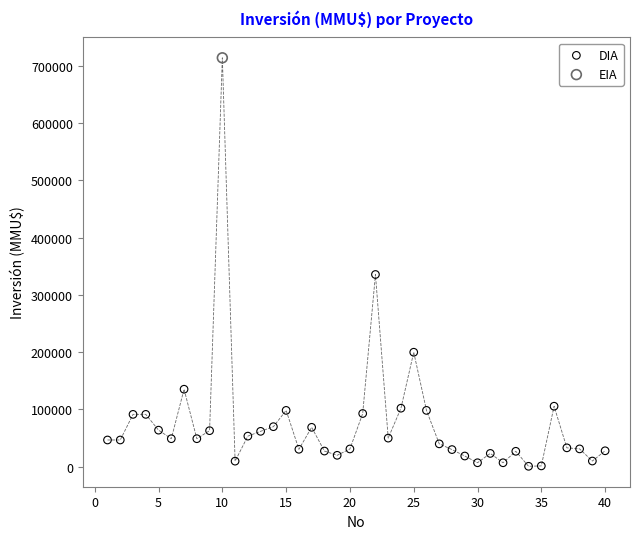

What are all the series names shown in the legend?

DIA, EIA